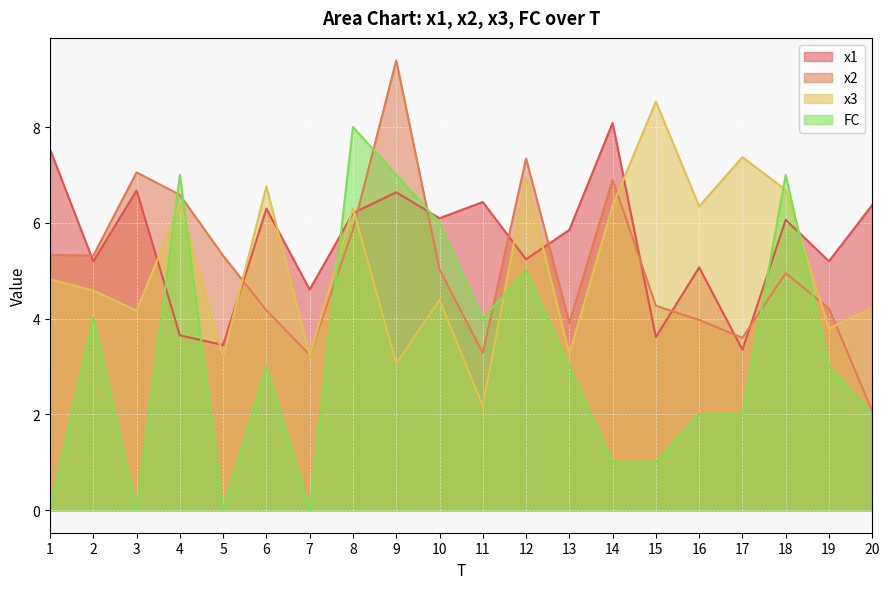

List the labels in order of FC value, smallest first.

1, 3, 5, 7, 14, 15, 16, 17, 20, 6, 13, 19, 2, 11, 12, 10, 4, 9, 18, 8